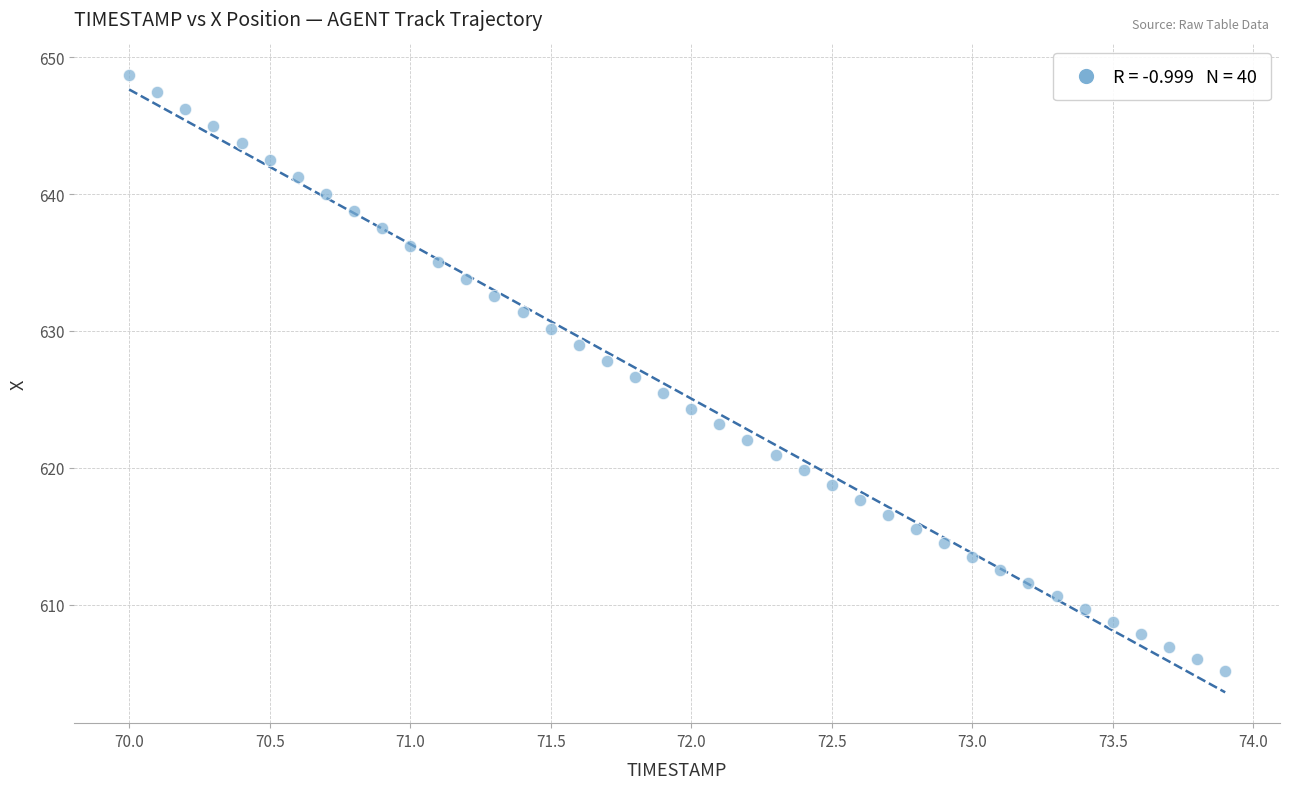

What is the range of X values (max minus min)?

3.9